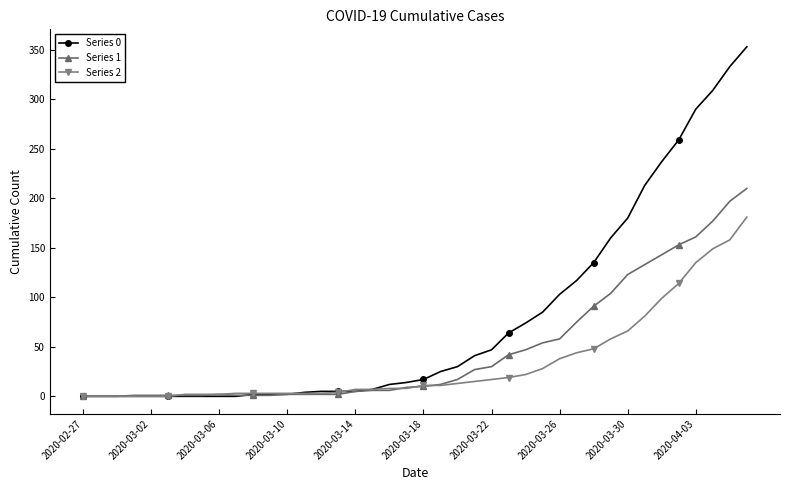

Which series has the largest range (max minus min)?

Series 0